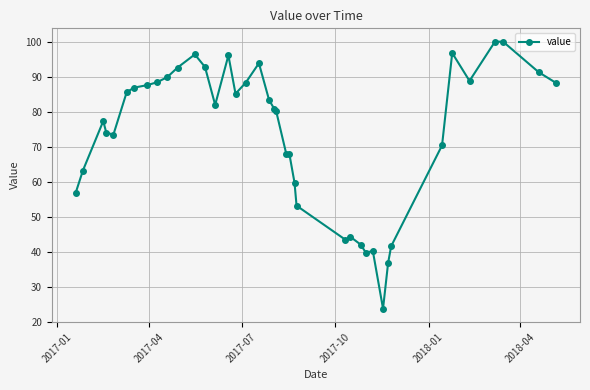

What is the difference between the maximum and minimum values?

76.2